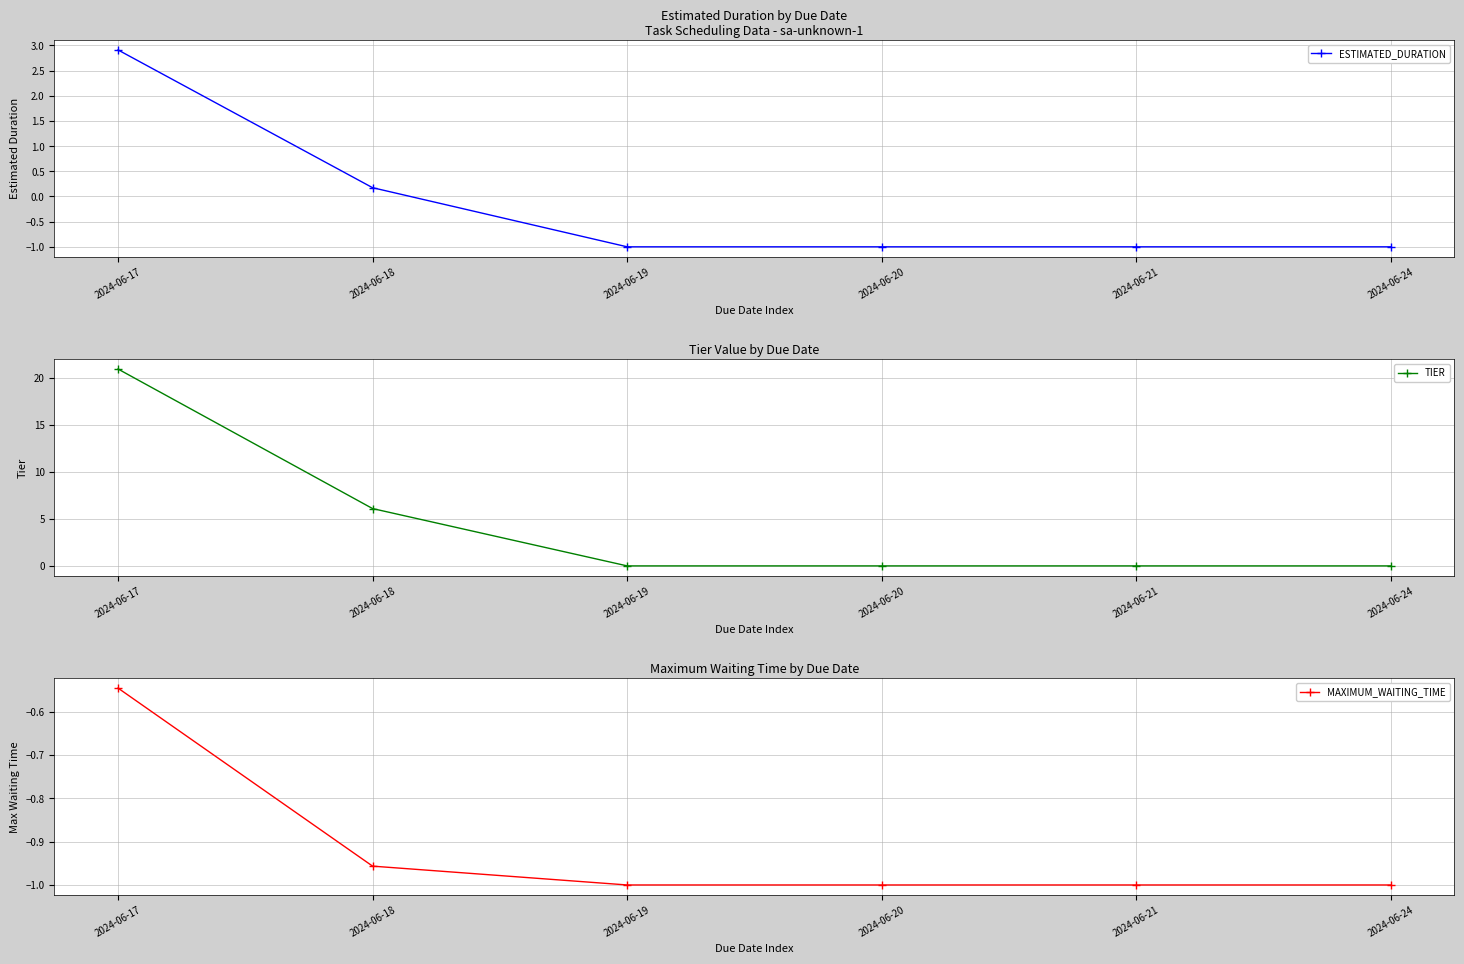

True or false: TIER has a value of 6.1 at 2024-06-18.

True